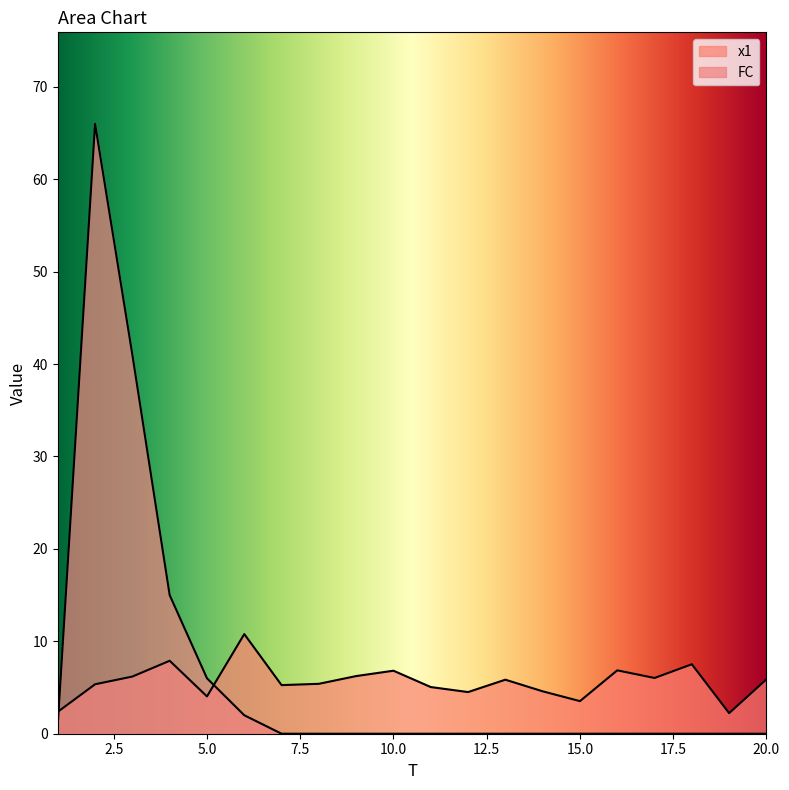

Does the chart display data point markers on the line(s)?

No